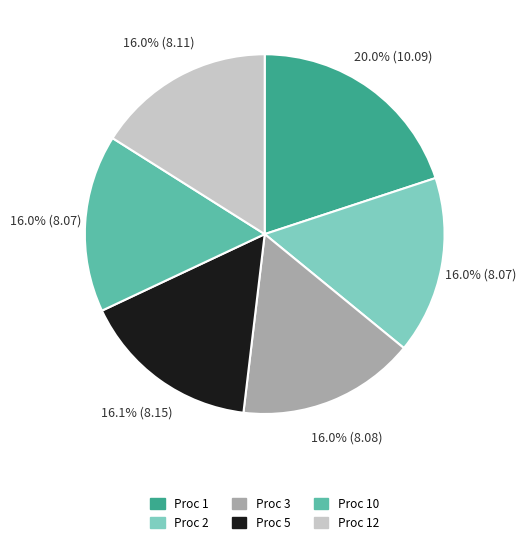

Does any single category account for the majority?

No